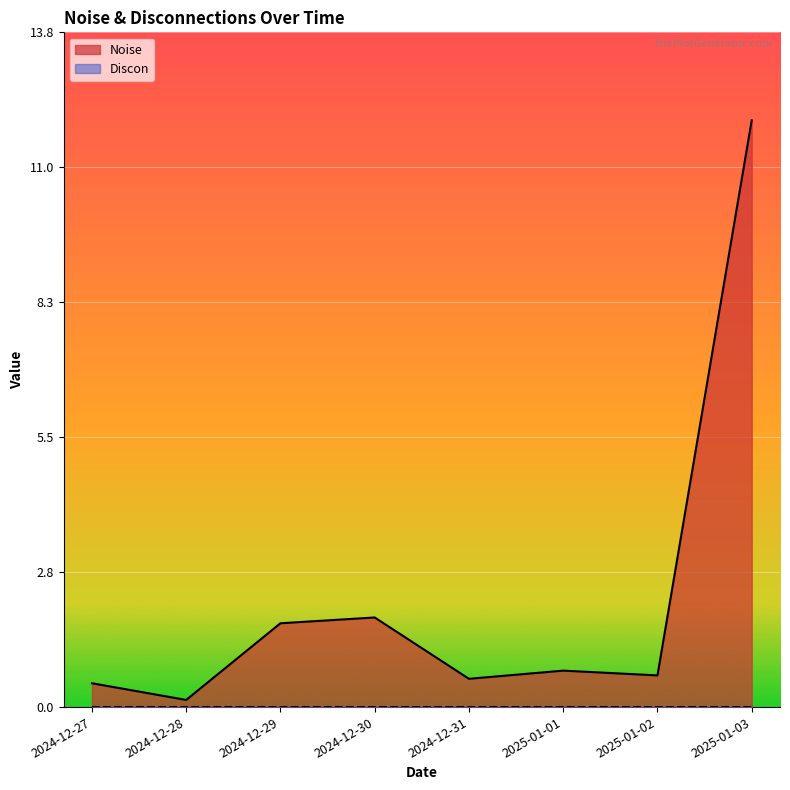

Reading right to left, transcribe all the data shown in this chart.

12.0	0.6	0.7	0.6	1.8	1.7	0.1	0.5